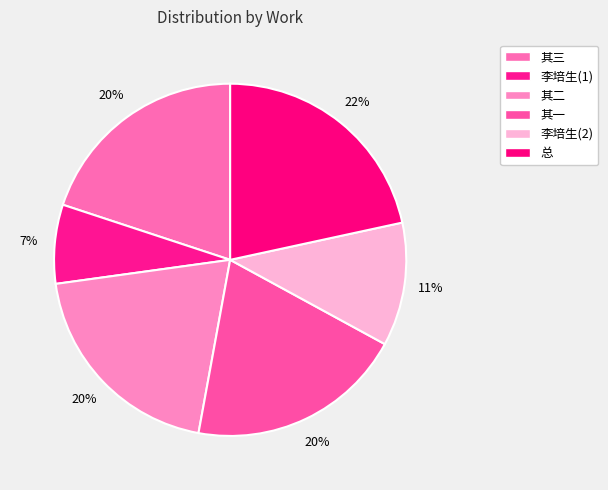

To the nearest percent, what is the difference between the largest and smallest slice percentages?

14%